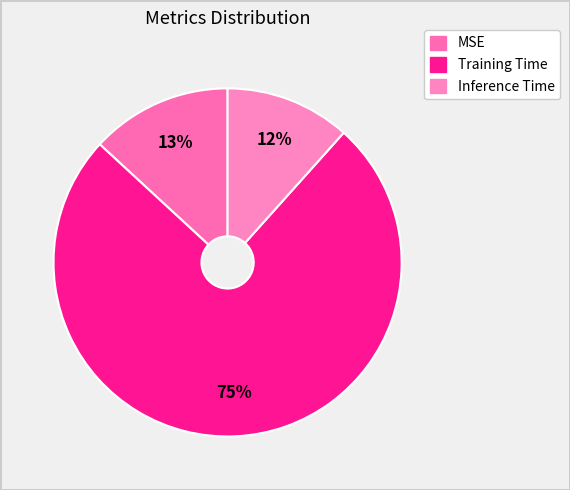

What is the total percentage of MSE and Training Time?

88.4%